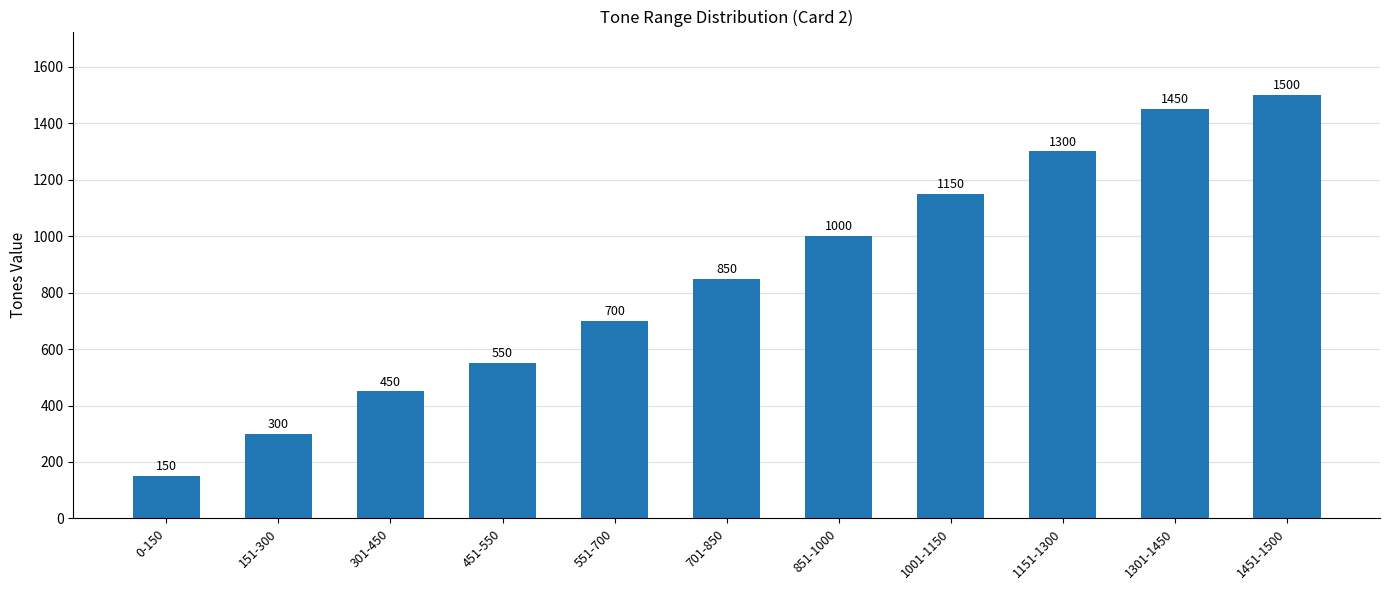

Does the chart contain stacked bars?

No